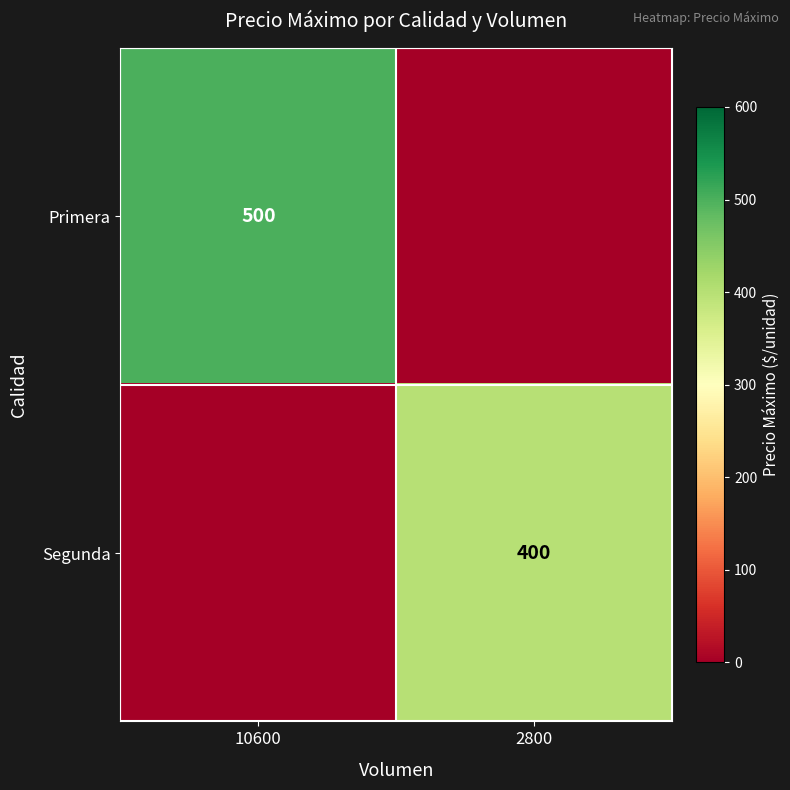

At which category is the sum across all series the highest?

10600